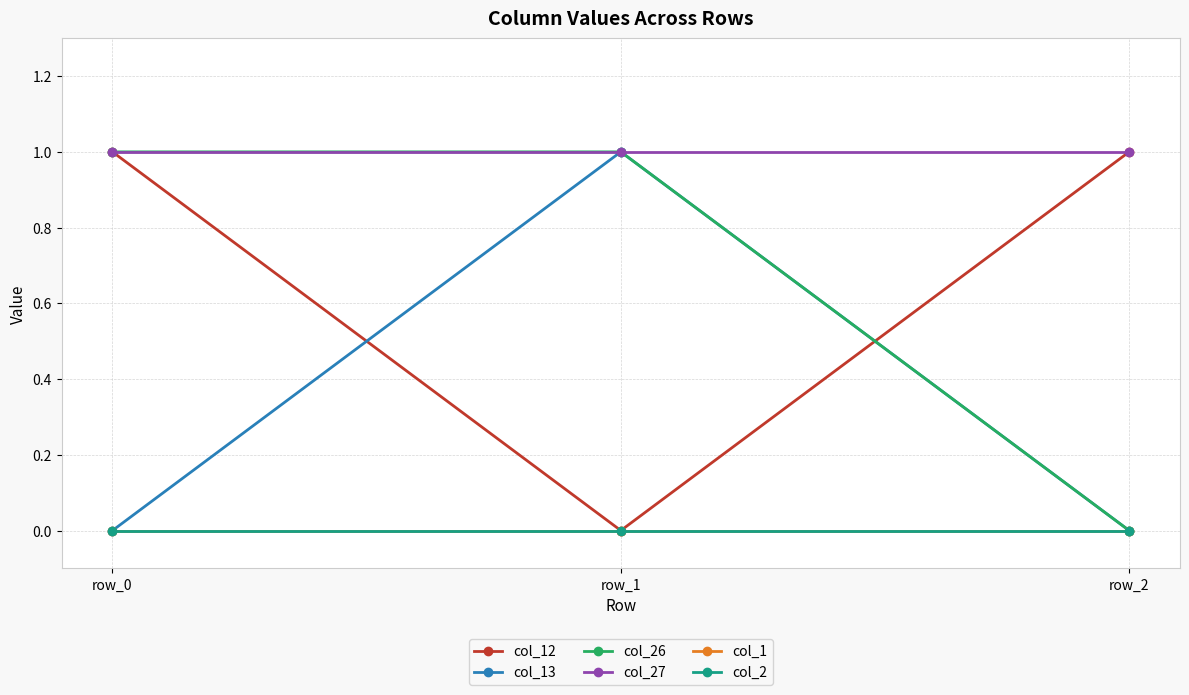

Reading left to right, transcribe all the data shown in this chart.

col_12: row_0=1	row_1=0	row_2=1
col_13: row_0=0	row_1=1	row_2=0
col_26: row_0=1	row_1=1	row_2=0
col_27: row_0=1	row_1=1	row_2=1
col_1: row_0=0	row_1=0	row_2=0
col_2: row_0=0	row_1=0	row_2=0